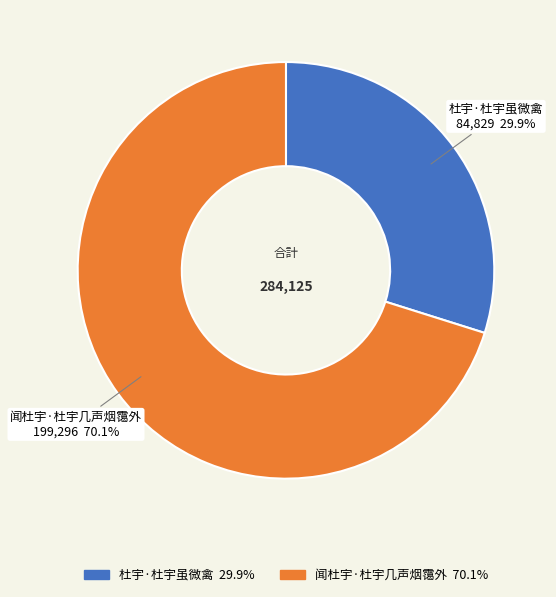

Which slice is the largest?

闻杜宇·杜宇几声烟霭外